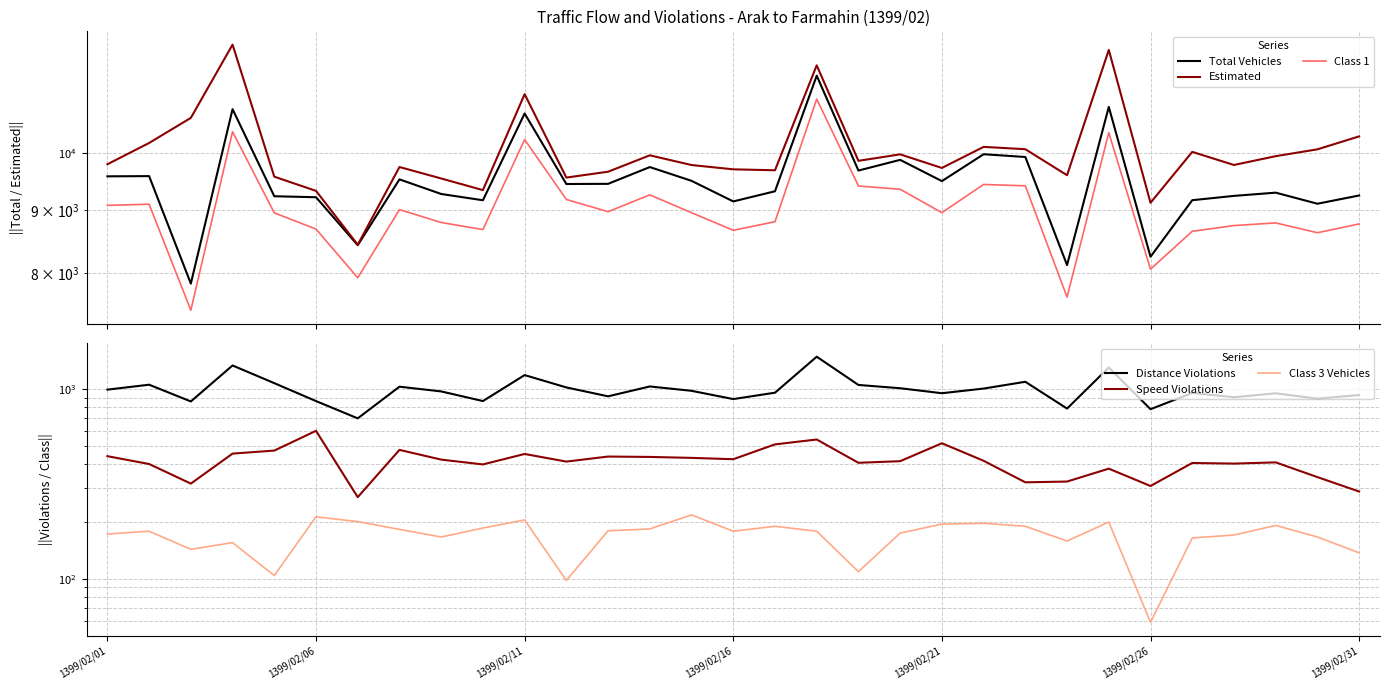

Between 18 and 1399/02/31, which is larger?

18